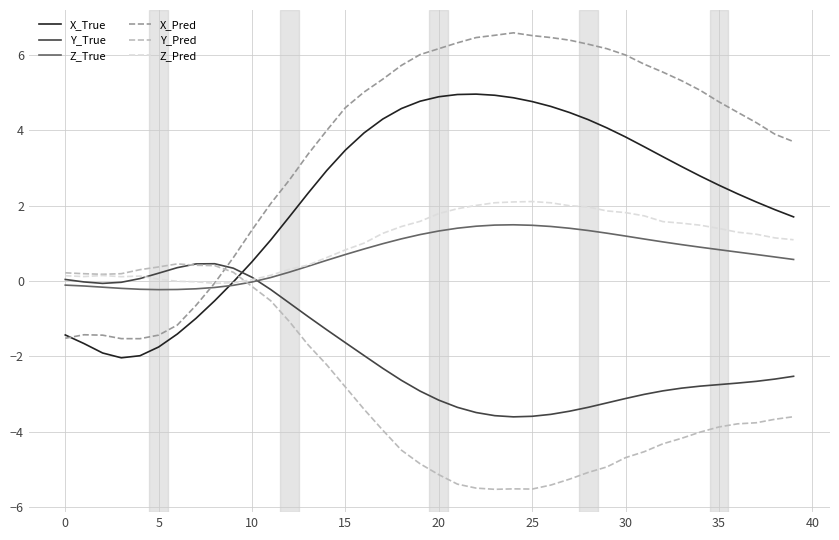

Which series has the largest total across all categories?

X_Pred